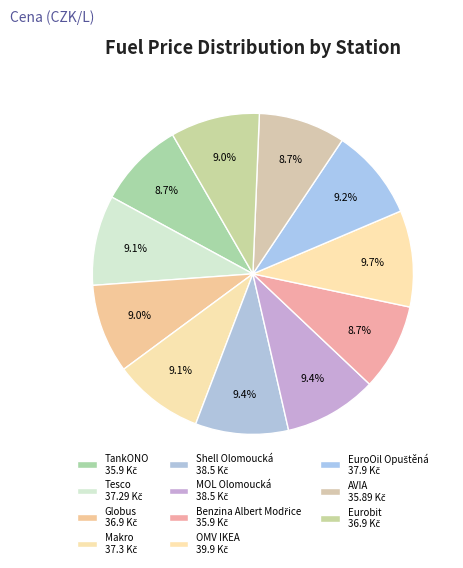

How many slices are in this pie chart?

11